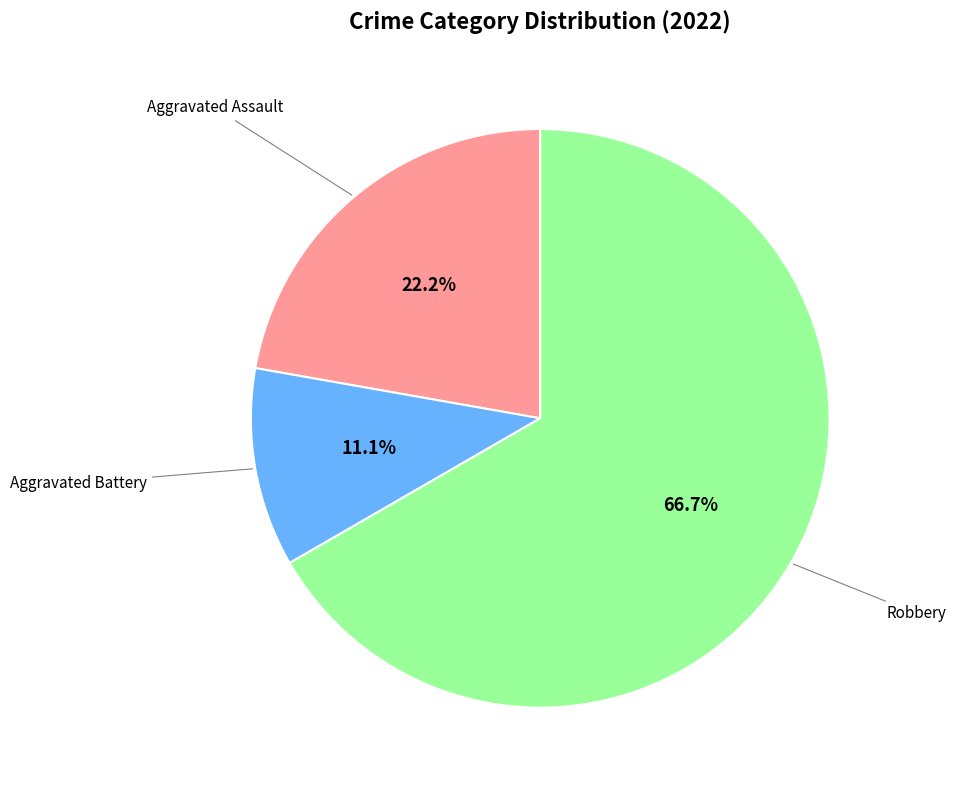

Is there any slice that represents more than half of the pie?

Yes